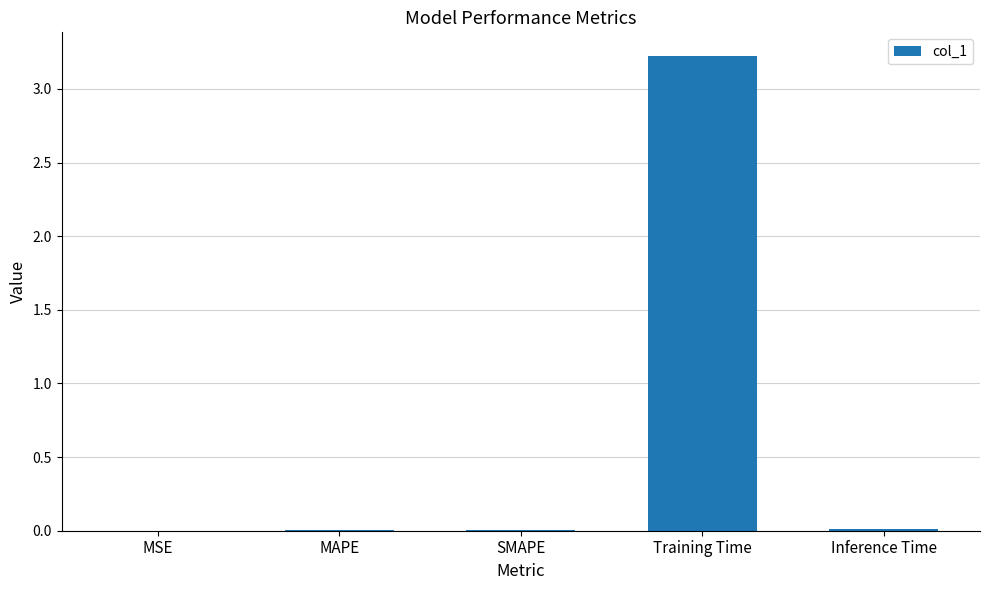

True or false: the data shows 0.0 at MAPE.

True